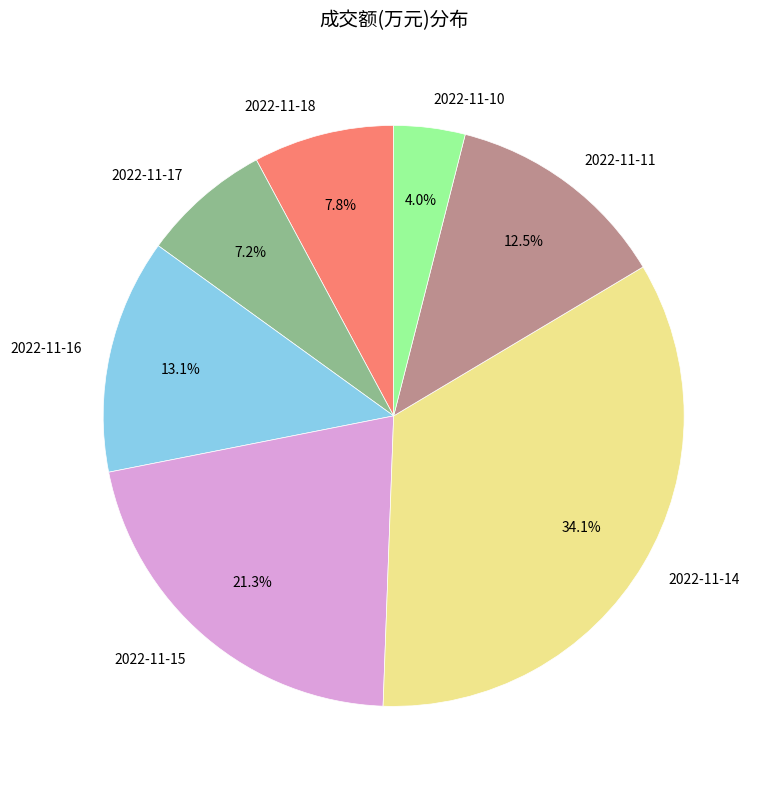

Do 2022-11-14 and 2022-11-18 together represent more than half of the pie?

No